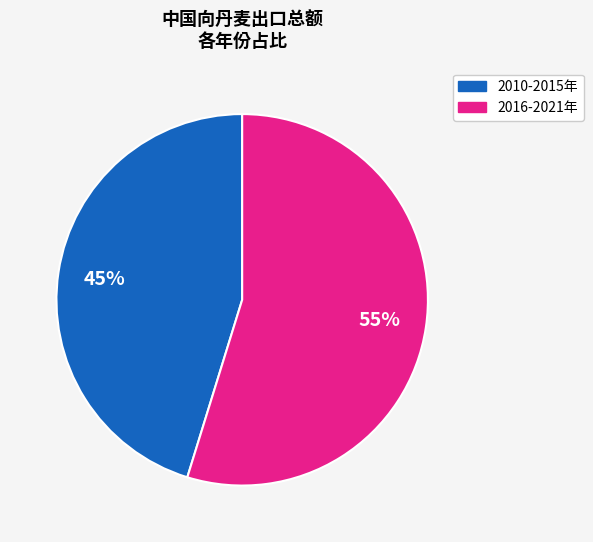

To the nearest percent, what is the difference between the largest and smallest slice percentages?

10%